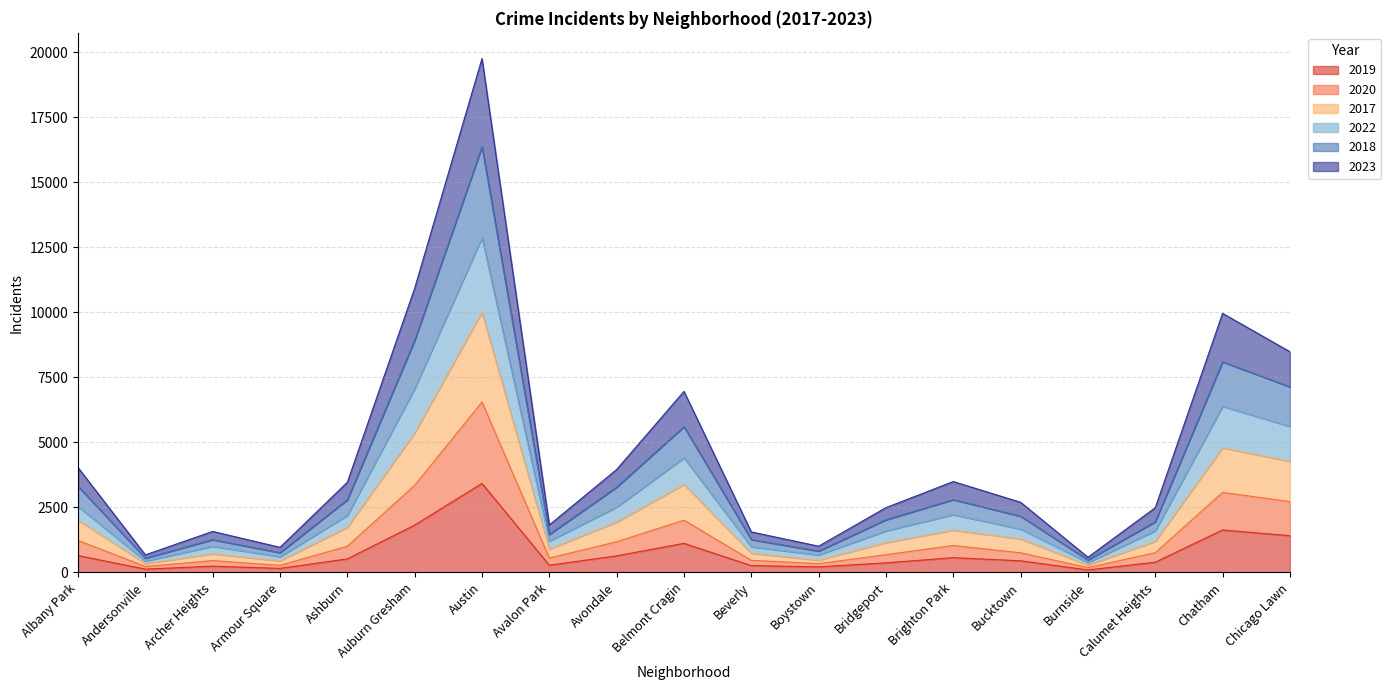

Count the number of categories in the chart.

19